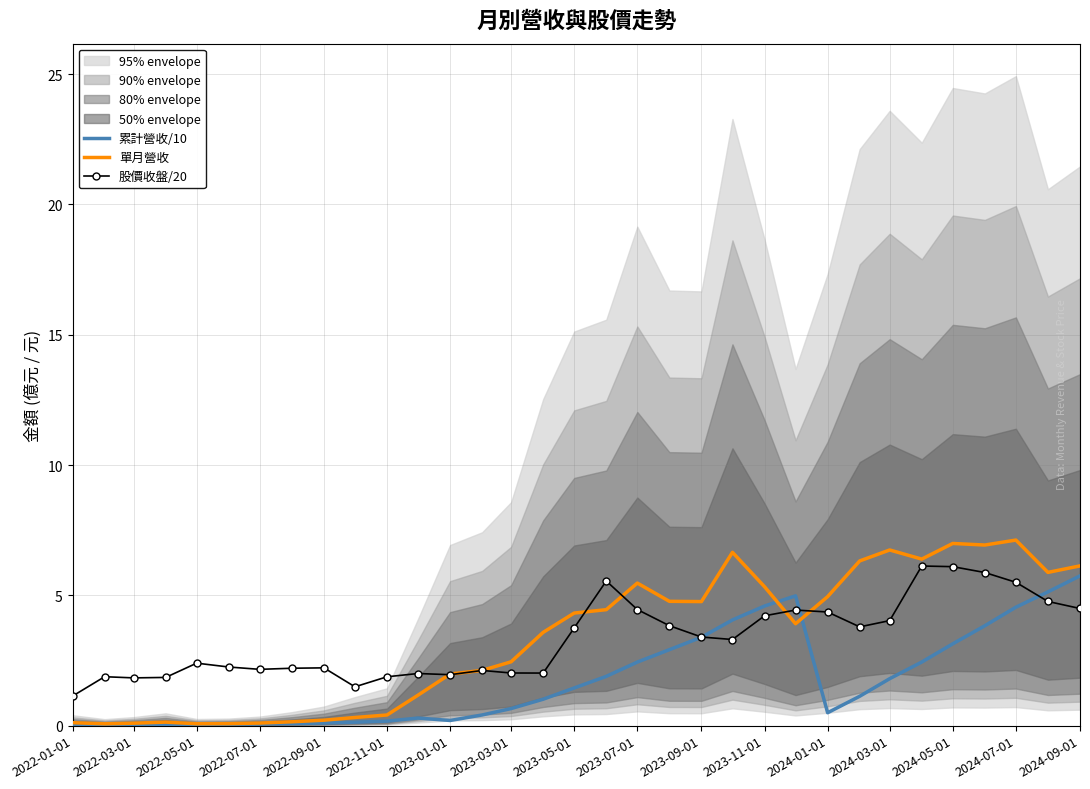

What is the maximum value for 股價收盤/20?

6.1